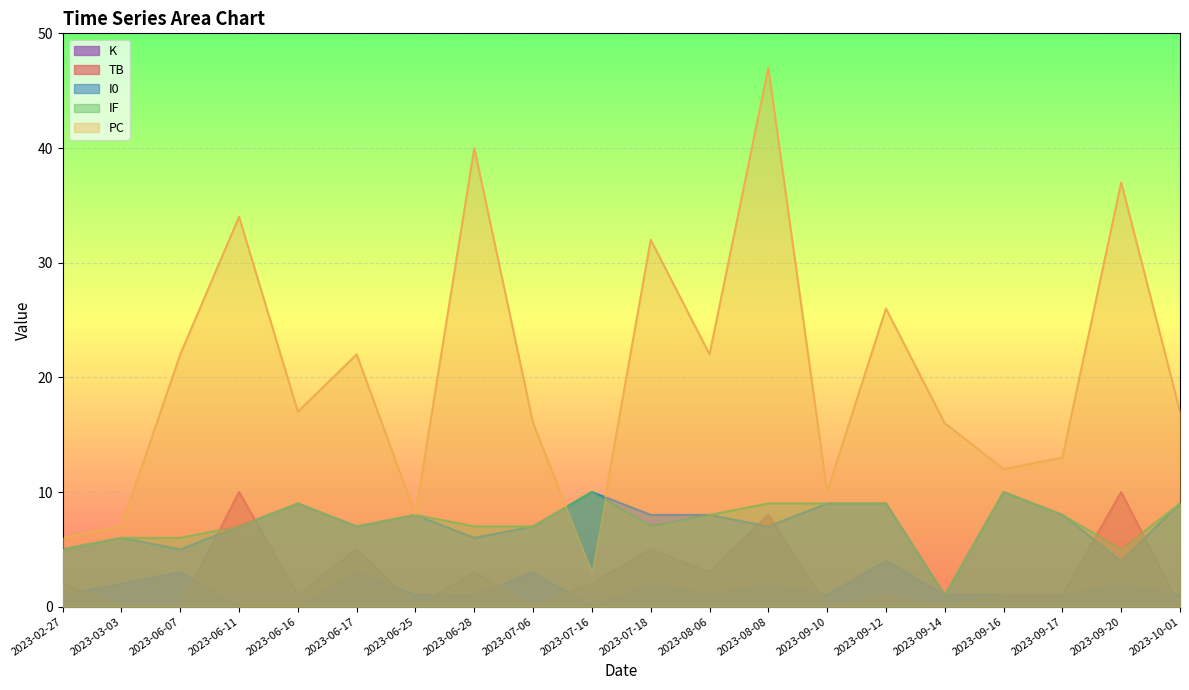

True or false: I0 and IF intersect in this chart.

False